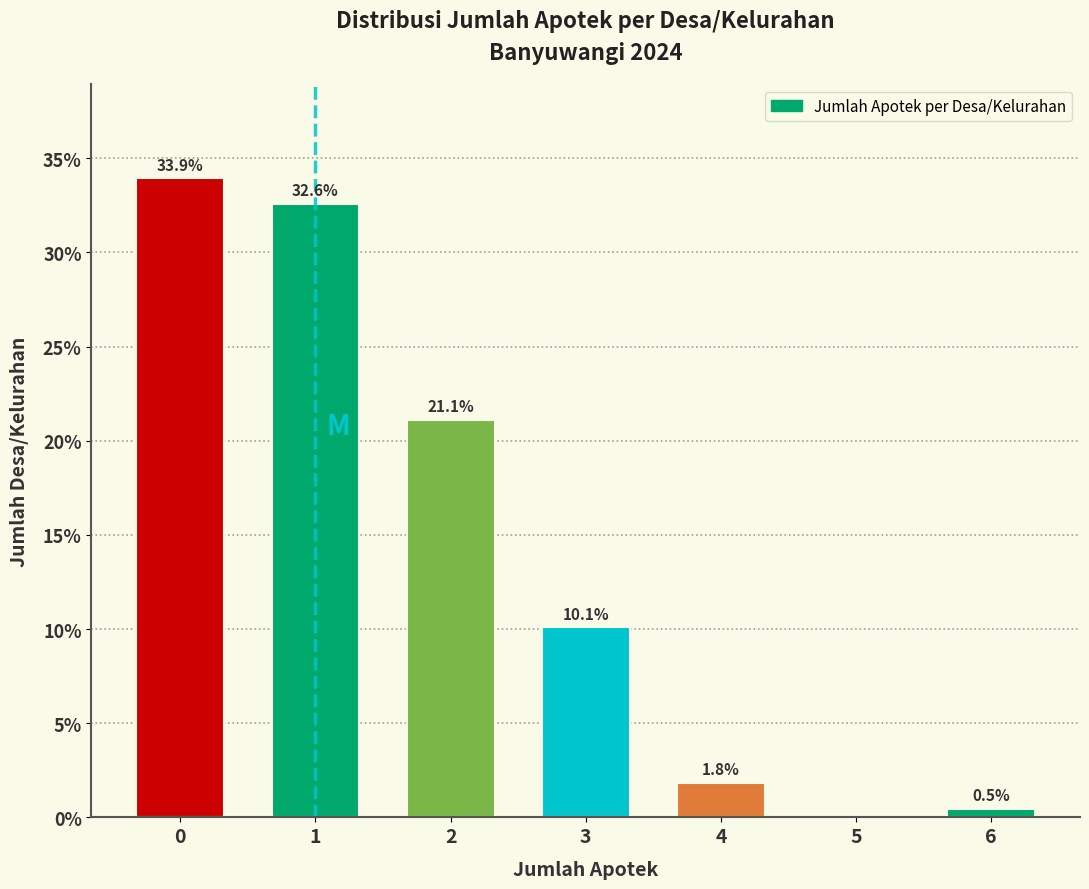

Reading right to left, list all the values displayed in this chart.

6=0.5	5=0.0	4=1.8	3=10.1	2=21.1	1=32.6	0=33.9